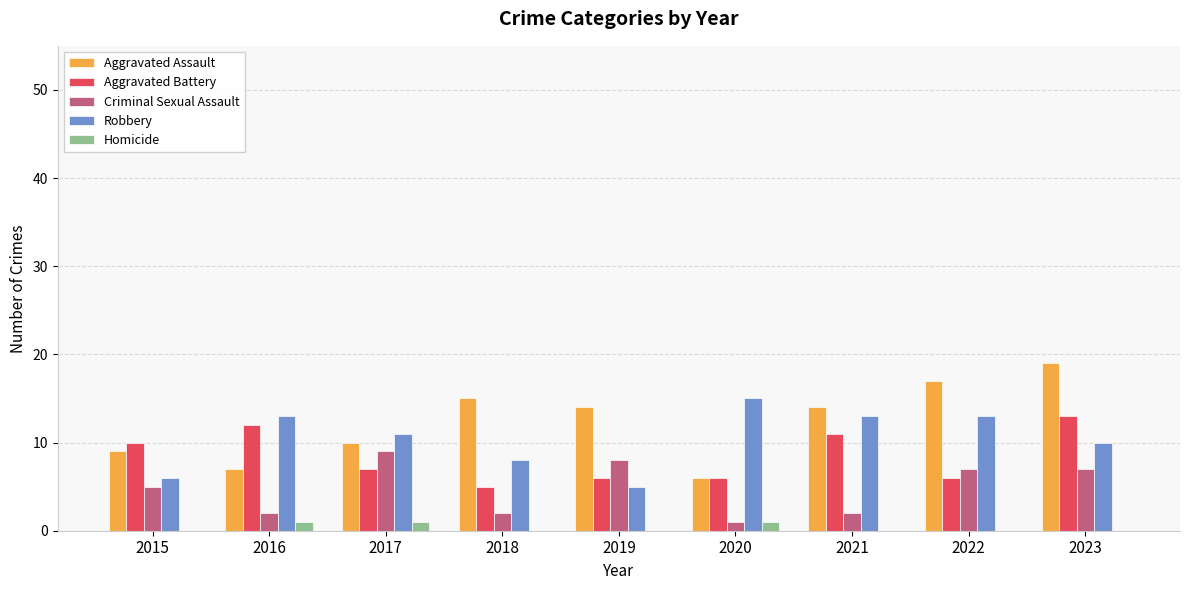

The Aggravated Battery series shows 4 at 2020. True or false?

False